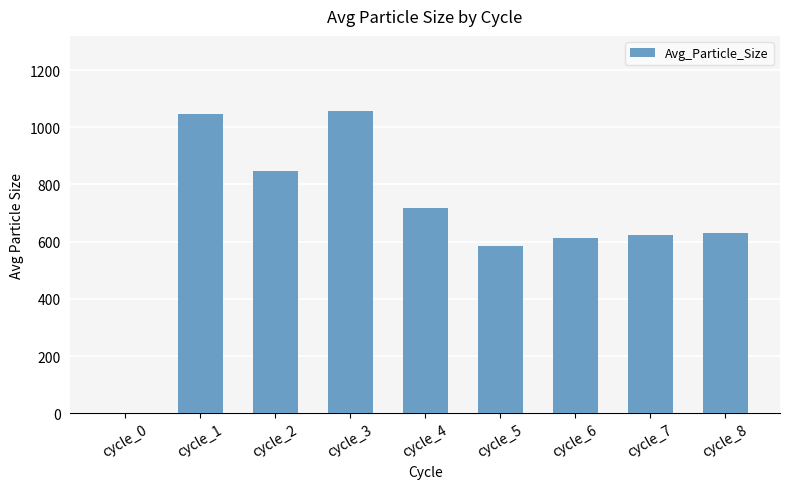

At which label does the data first exceed 631?

cycle_1